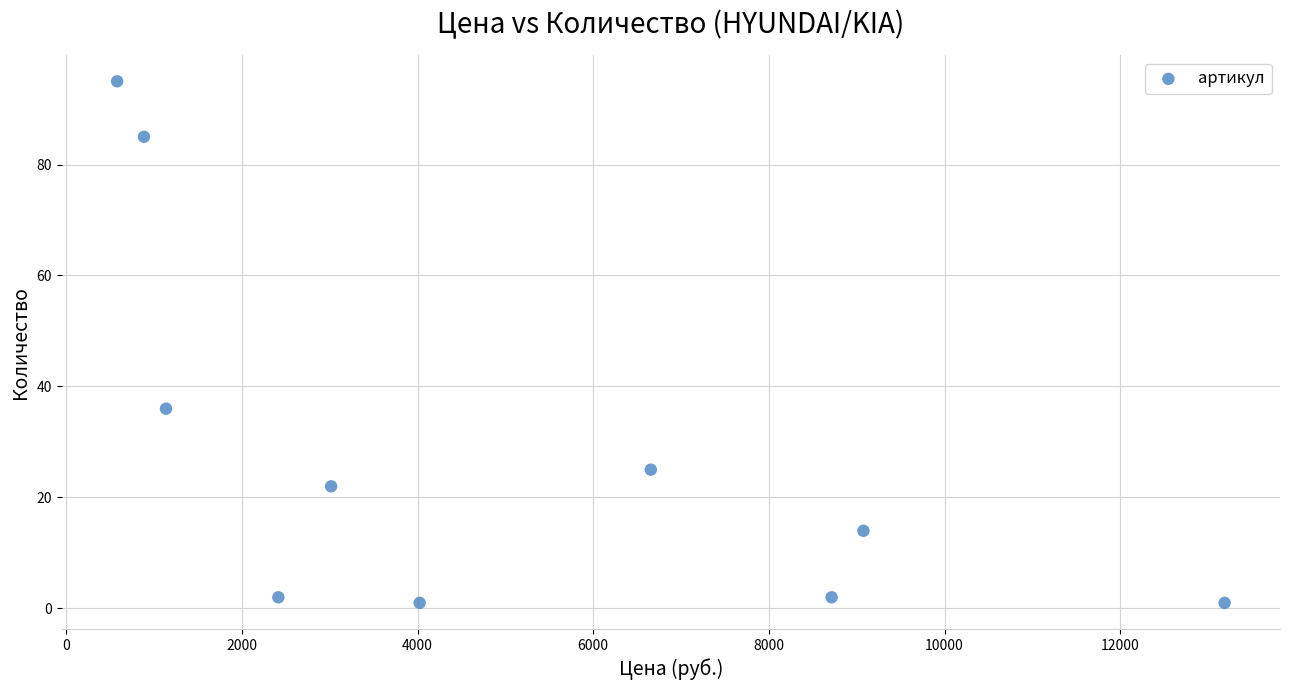

What is the range of Y values (max minus min)?

94